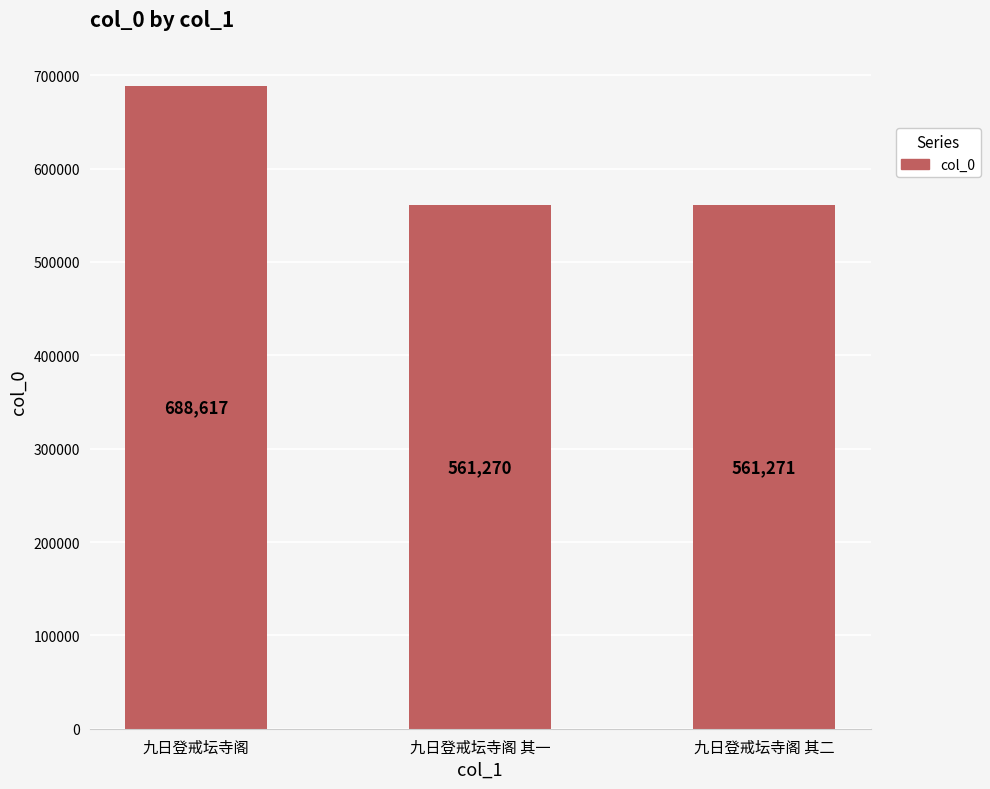

Is it true that the value at 九日登戒坛寺阁 其二 is 561271?

True